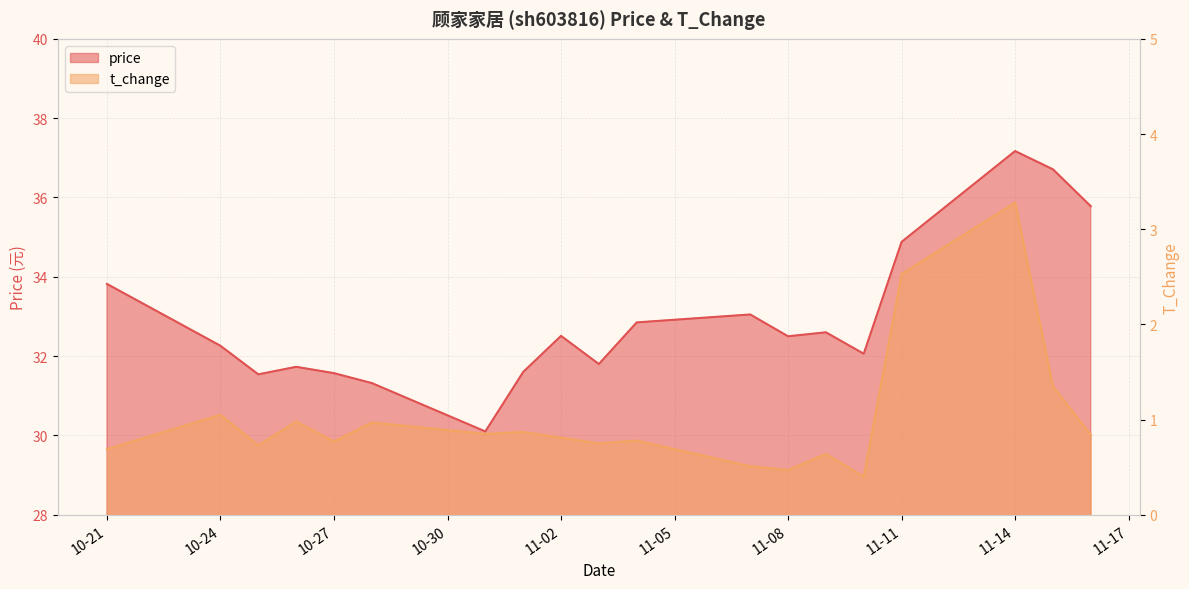

Between 2022-10-31 and 2022-11-16, which series saw the biggest shift?

price